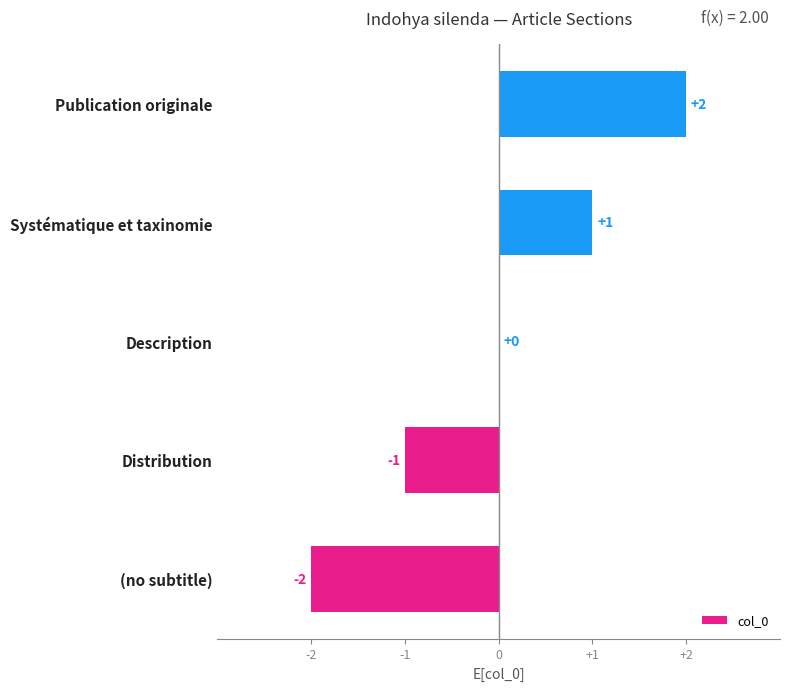

Count the values in the range -1 to 1.

3